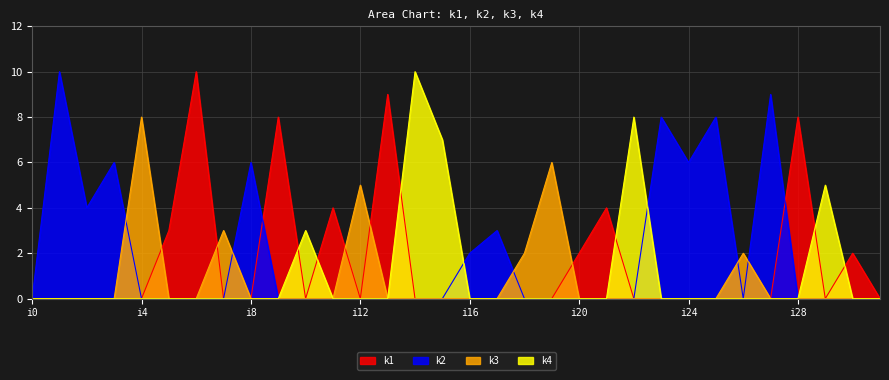

Reading left to right, extract all data points from this chart.

k1: 0	0	0	0	0	3	10	0	0	8	0	4	0	9	0	0	0	0	0	0	2	4	0	0	0	0	0	0	8	0	2	0
k2: 0	10	4	6	0	0	0	0	6	0	0	0	0	0	0	0	2	3	0	0	0	0	0	8	6	8	0	9	0	0	0	0
k3: 0	0	0	0	8	0	0	3	0	0	0	0	5	0	0	0	0	0	2	6	0	0	0	0	0	0	2	0	0	0	0	0
k4: 0	0	0	0	0	0	0	0	0	0	3	0	0	0	10	7	0	0	0	0	0	0	8	0	0	0	0	0	0	5	0	0